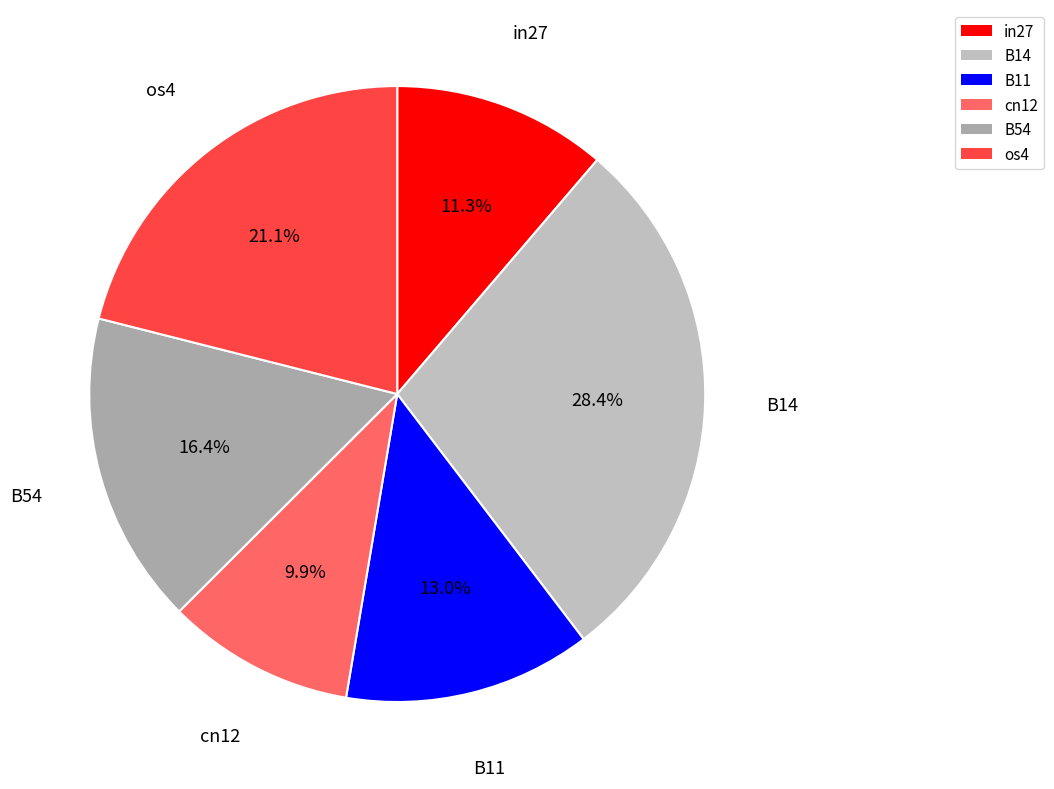

Rank the categories by value from highest to lowest.

B14, os4, B54, B11, in27, cn12